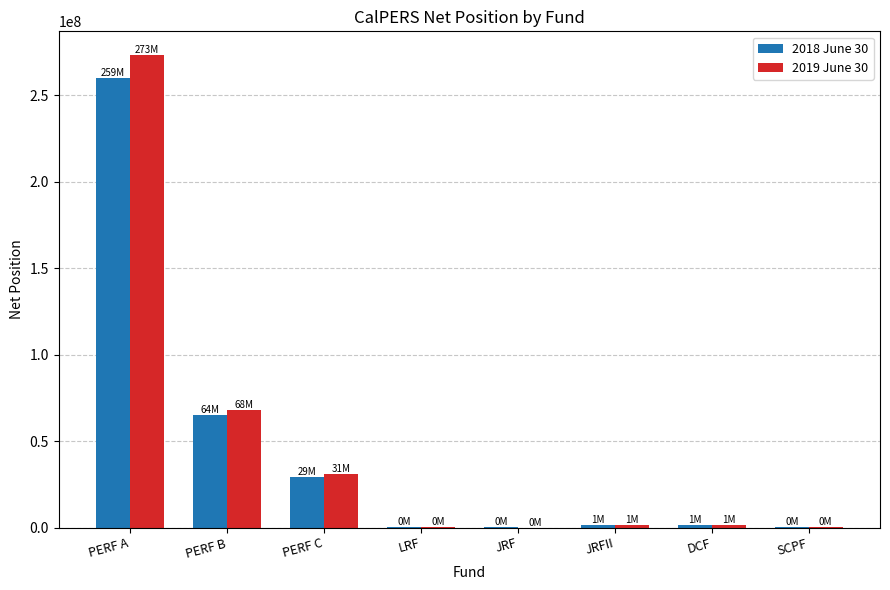

What value does the 2019 June 30 series have at JRFII, to the nearest 10?

1710090